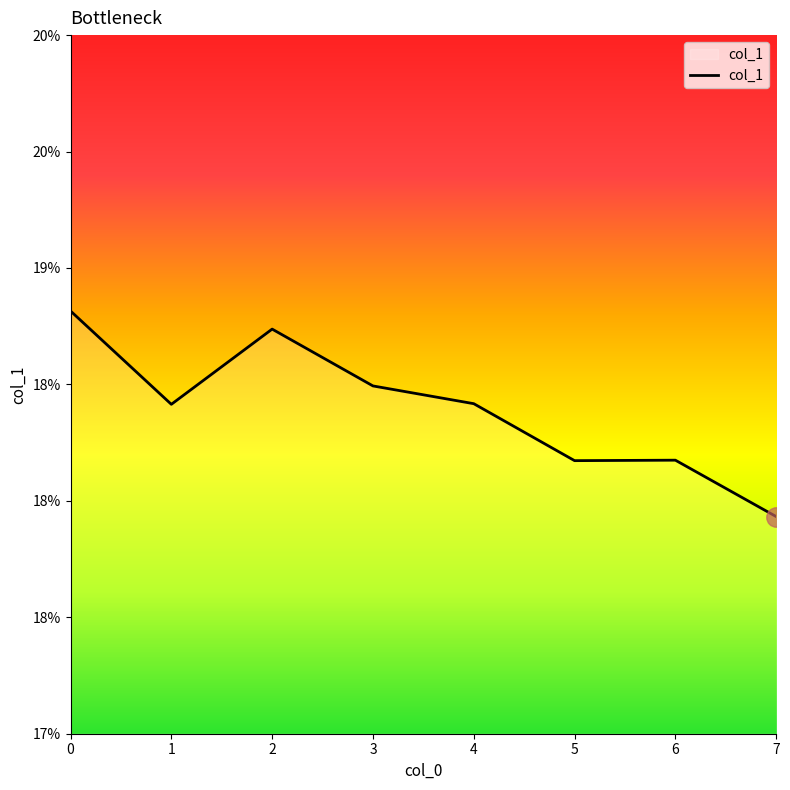

What is the maximum value shown in the chart?

0.2